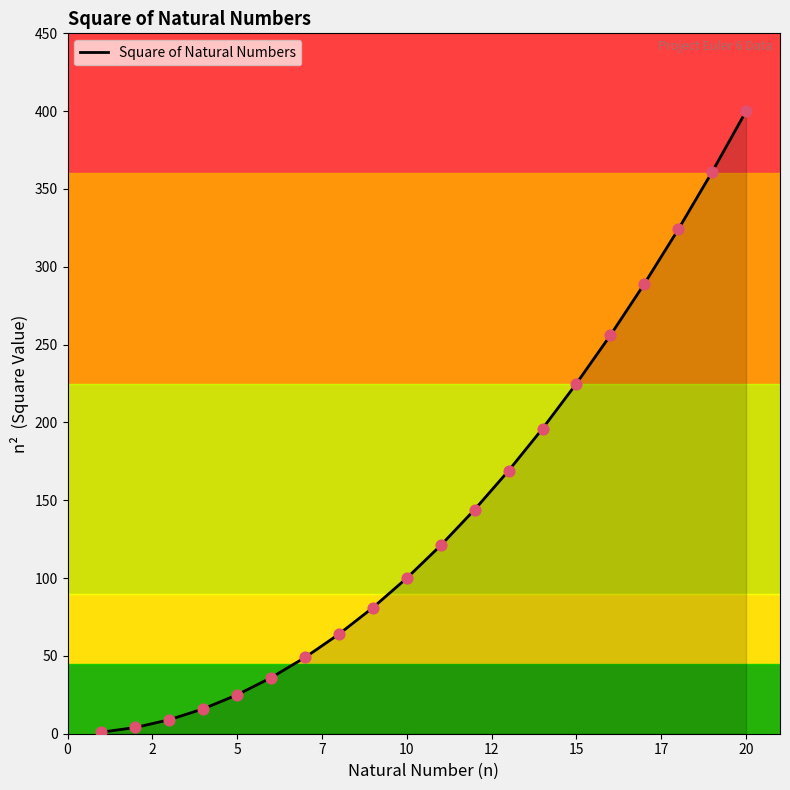

What is the greatest value displayed?

400